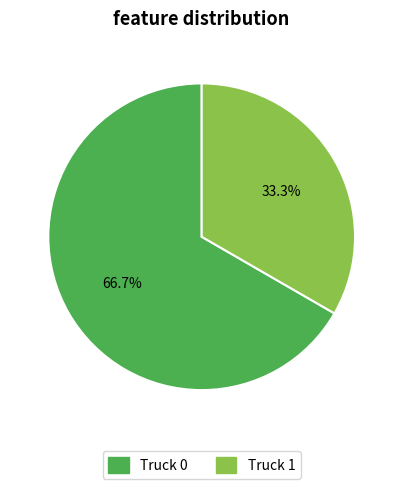

What percentage is the Truck 0 slice, to the nearest percent?

67%